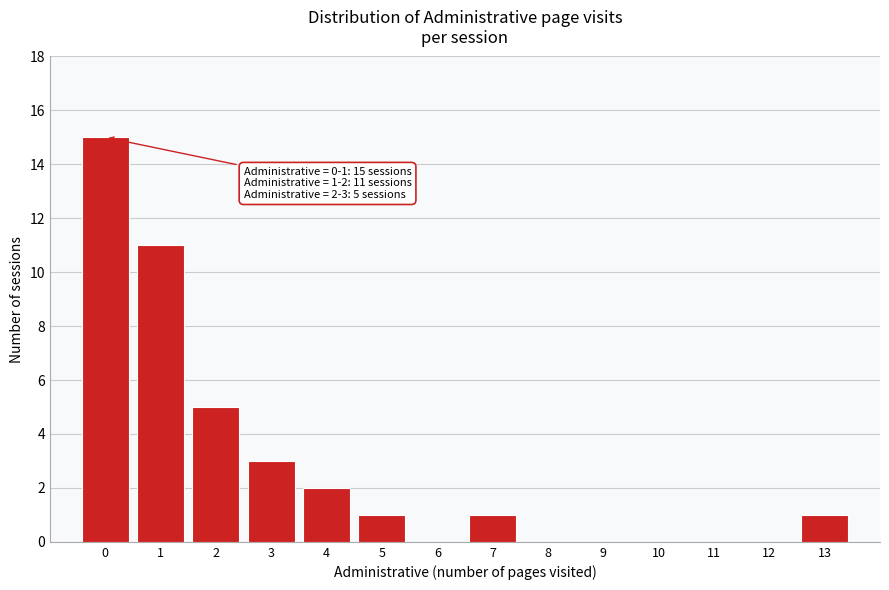

Reading left to right, list all the values displayed in this chart.

0=15	1=11	2=5	3=3	4=2	5=1	6=0	7=1	8=0	9=0	10=0	11=0	12=0	13=1